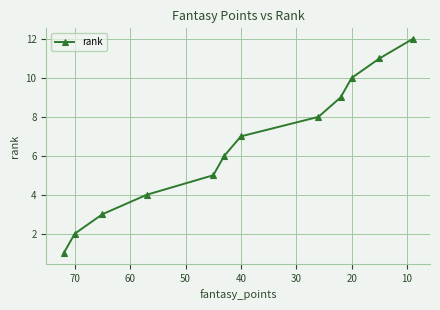

True or false: the data has more than 2 interior local peaks.

False